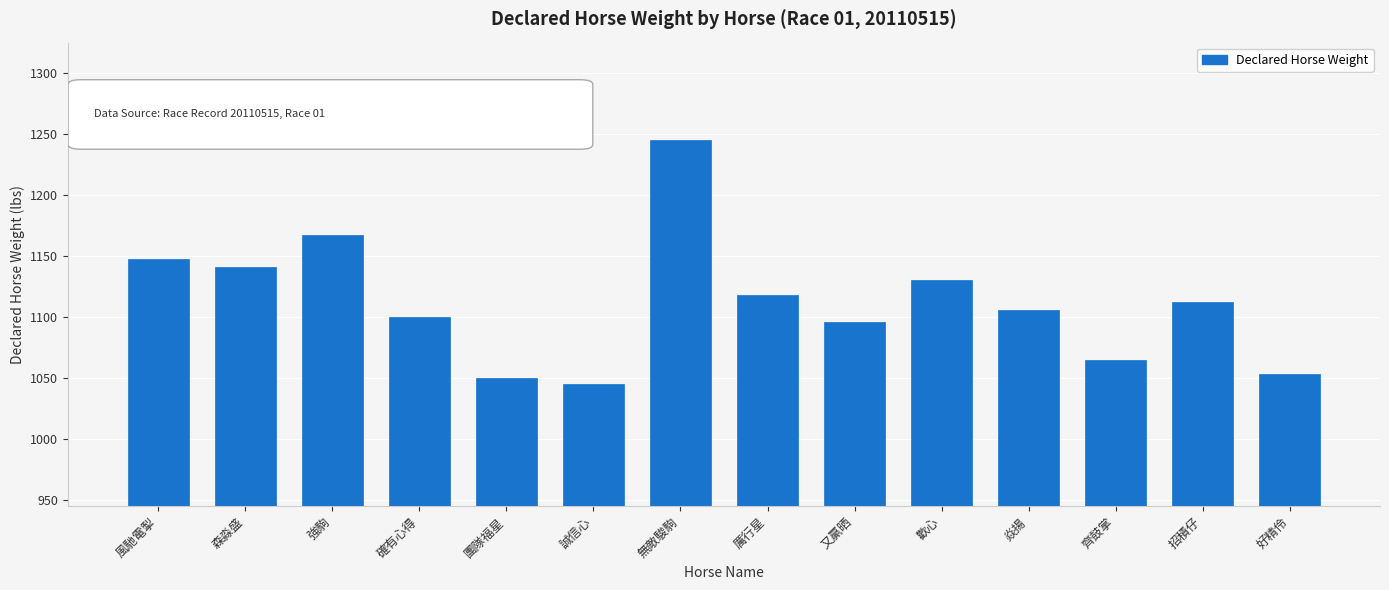

What is the difference between the values at 厲行星 and 誠信心?

73